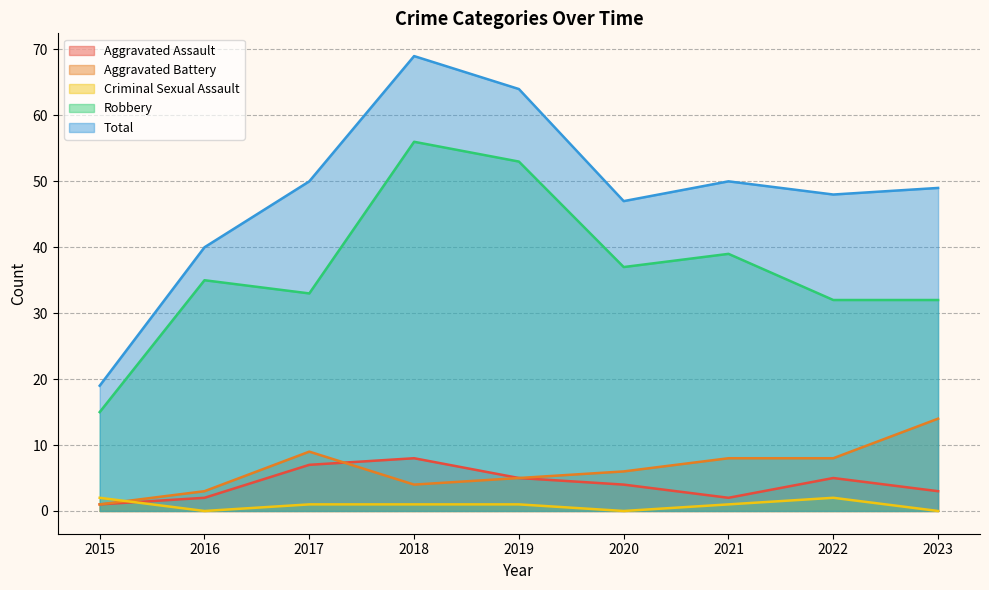

Which series has the largest total across all categories?

Total